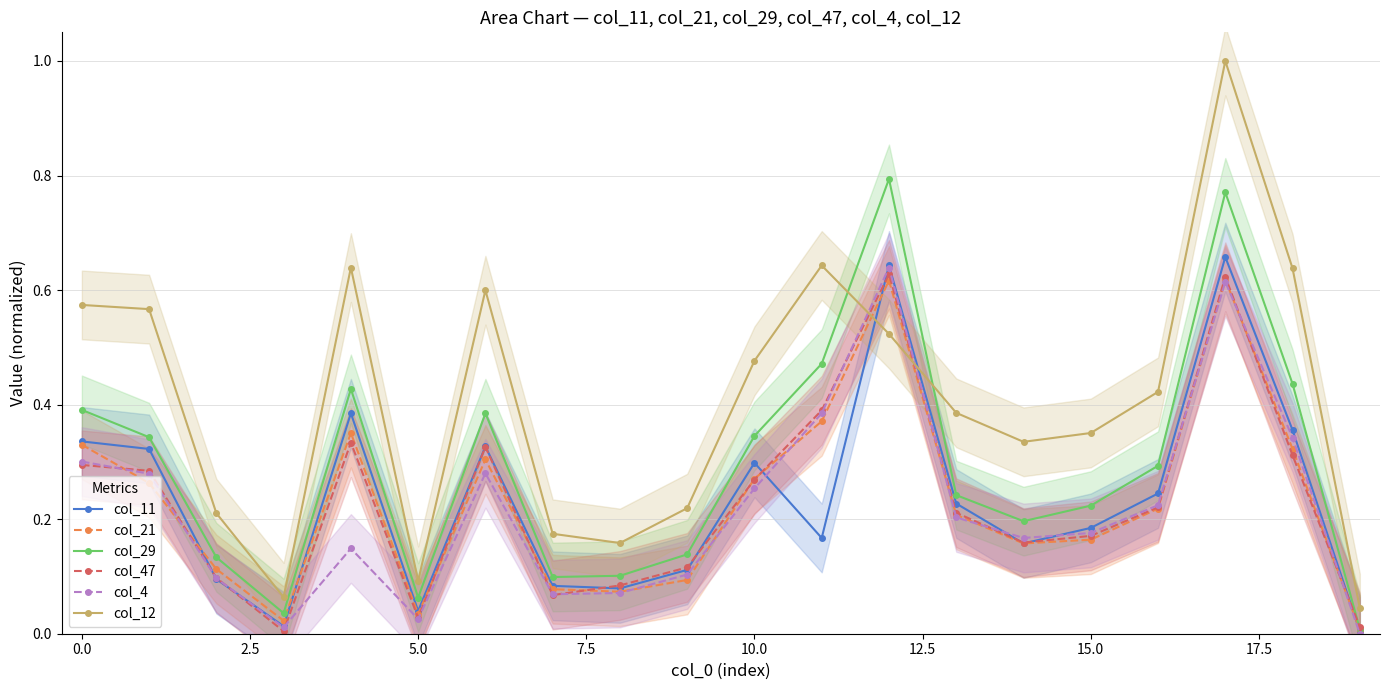

True or false: col_21 has more than 0 interior local peaks.

True